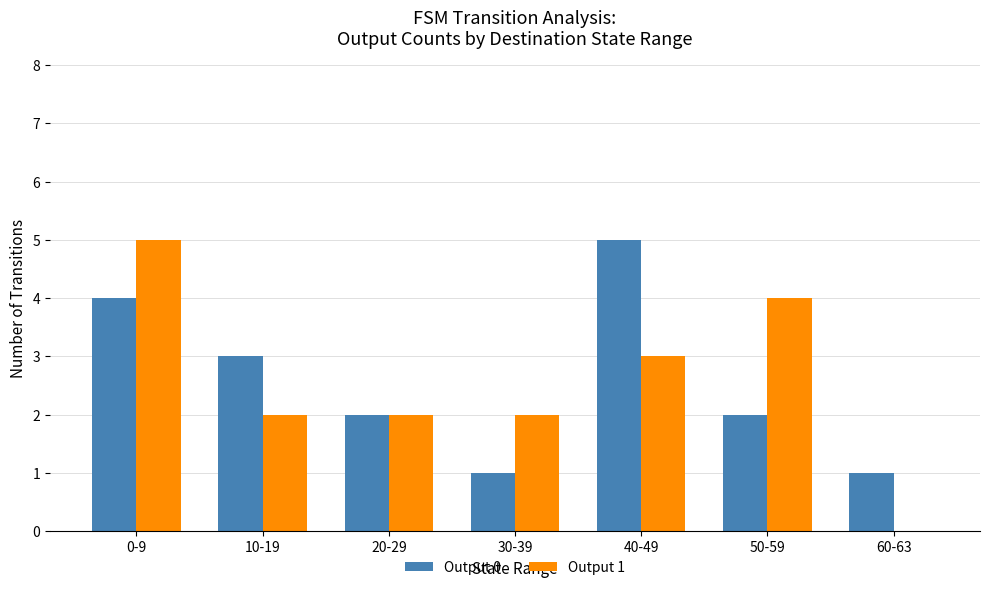

Between 20-29 and 30-39, which series saw the biggest shift?

Output 0